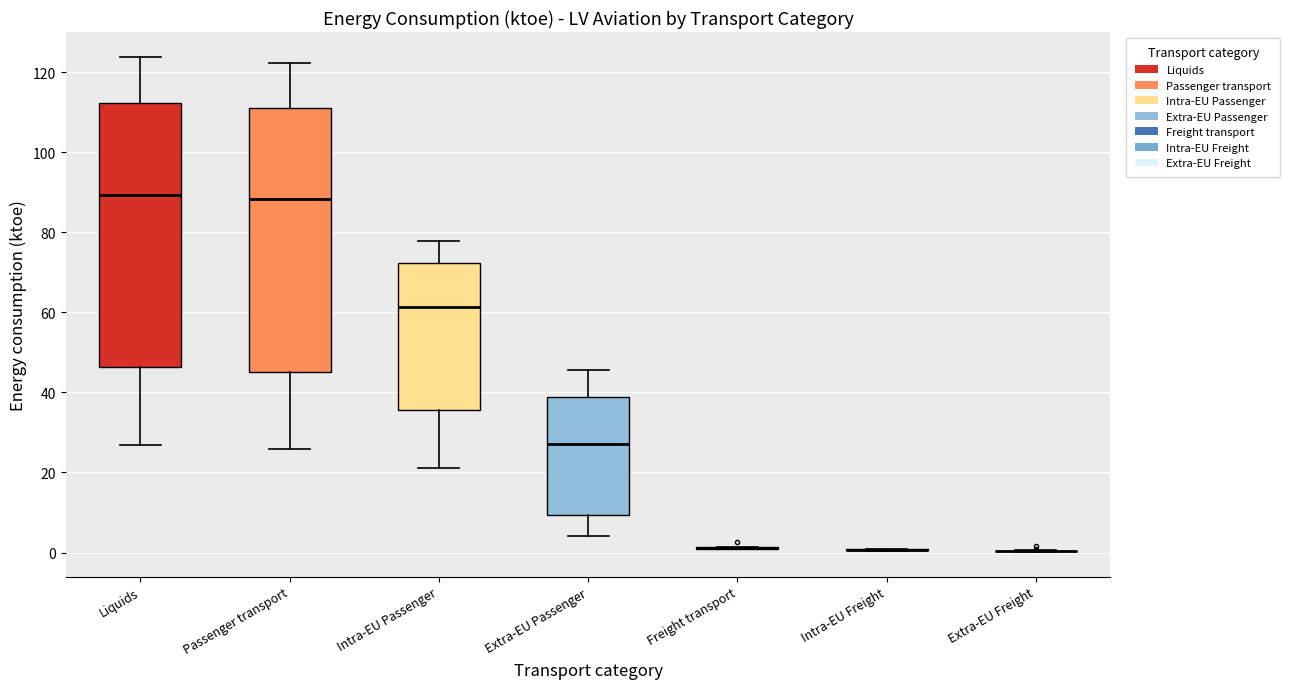

Reading left to right, read every box against the y-axis: the position of its median line, the range the box covers, and the ends of its whiskers. The values are not printed on the chart, so give them approximately, as read against the axis.

Liquids: median 90, box 46 to 112, whiskers 26 to 124
Passenger transport: median 88, box 44 to 110, whiskers 26 to 122
Intra-EU Passenger: median 62, box 36 to 72, whiskers 22 to 78
Extra-EU Passenger: median 28, box 10 to 38, whiskers 4 to 46
Freight transport: box collapsed to a line at 2, whiskers 0 to 2
Intra-EU Freight: box collapsed to a line at 0, whiskers 0 to 0
Extra-EU Freight: box collapsed to a line at 0, whiskers 0 to 0